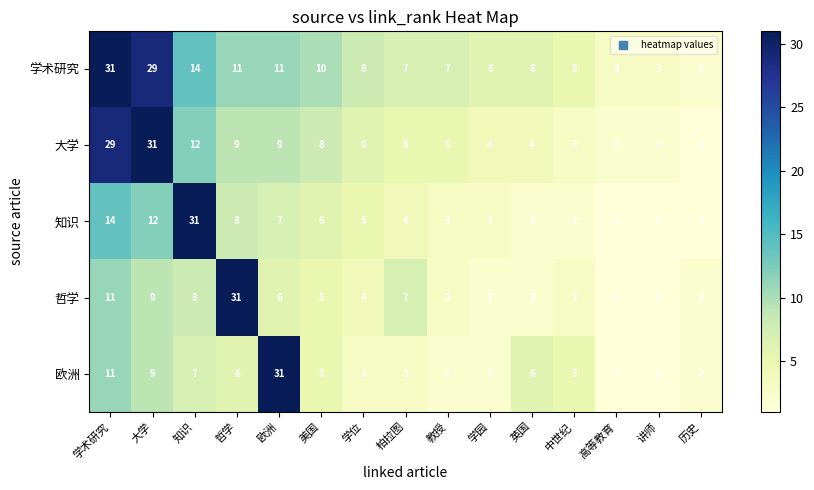

At how many categories does at least one series exceed 28?

5